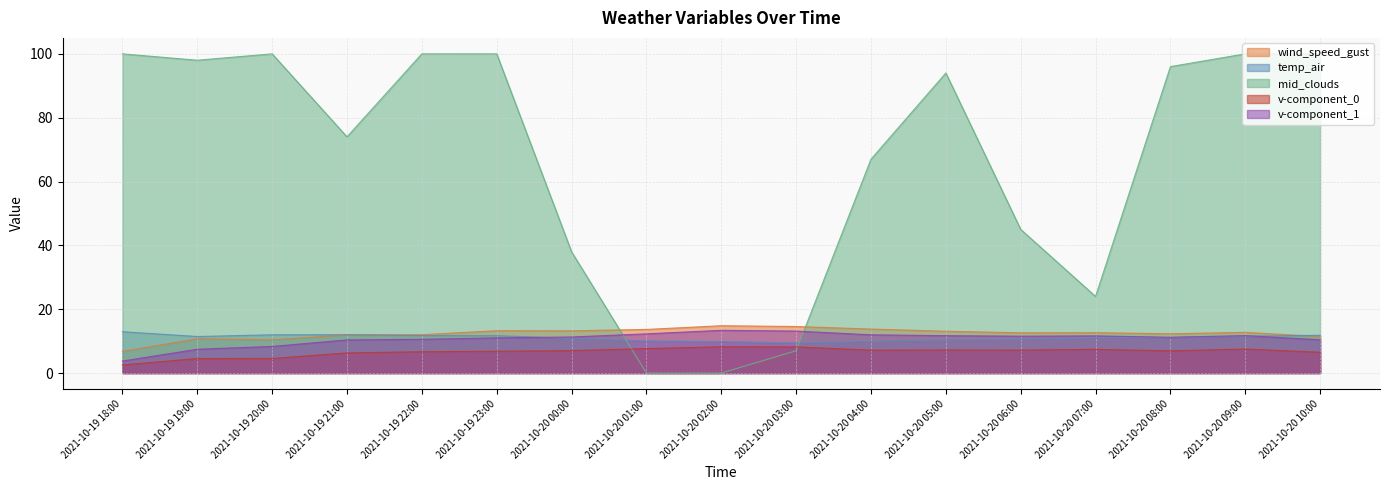

Rank the series at 2021-10-20 07:00 from lowest to highest value.

v-component_0, temp_air, v-component_1, wind_speed_gust, mid_clouds